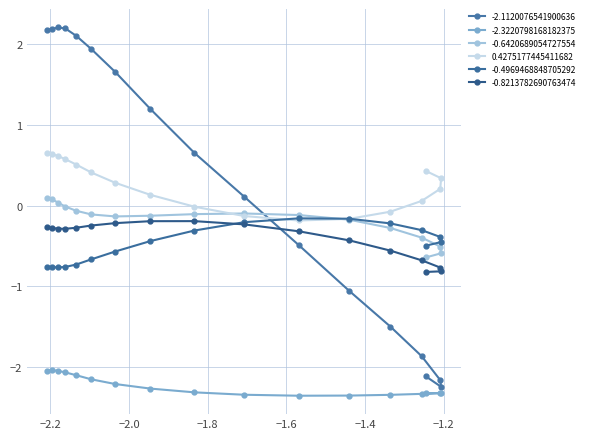

Is it true that 0.4275177445411682 equals -0.0 at −1.0?

False